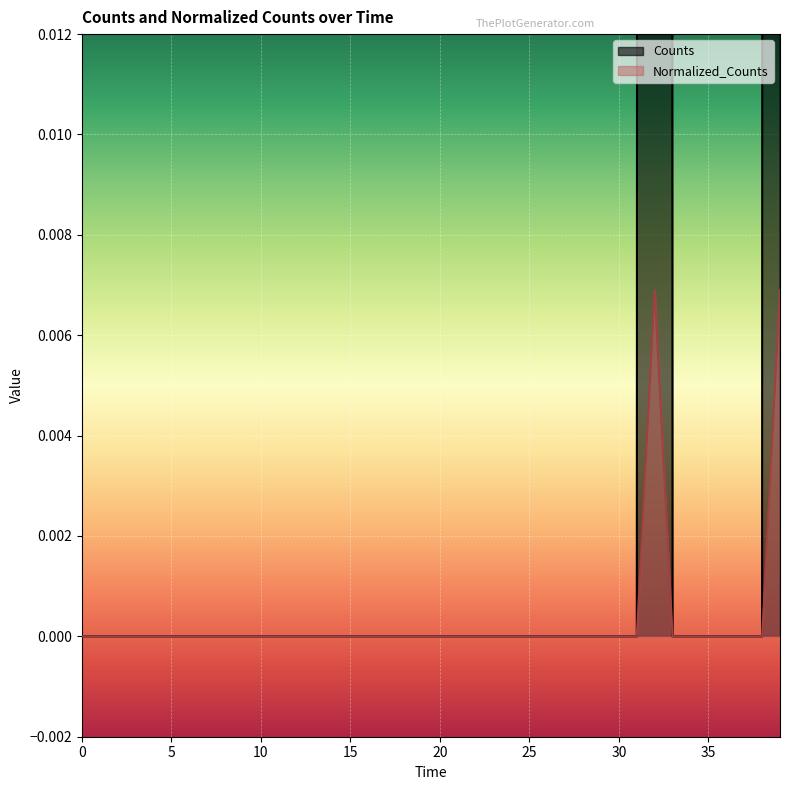

Reading right to left, extract all data points from this chart.

Counts: 1.0	0.0	0.0	0.0	0.0	0.0	0.0	1.0	0.0	0.0	0.0	0.0	0.0	0.0	0.0	0.0	0.0	0.0	0.0	0.0	0.0	0.0	0.0	0.0	0.0	0.0	0.0	0.0	0.0	0.0	0.0	0.0	0.0	0.0	0.0	0.0	0.0	0.0	0.0	0.0
Normalized_Counts: 0.0	0.0	0.0	0.0	0.0	0.0	0.0	0.0	0.0	0.0	0.0	0.0	0.0	0.0	0.0	0.0	0.0	0.0	0.0	0.0	0.0	0.0	0.0	0.0	0.0	0.0	0.0	0.0	0.0	0.0	0.0	0.0	0.0	0.0	0.0	0.0	0.0	0.0	0.0	0.0